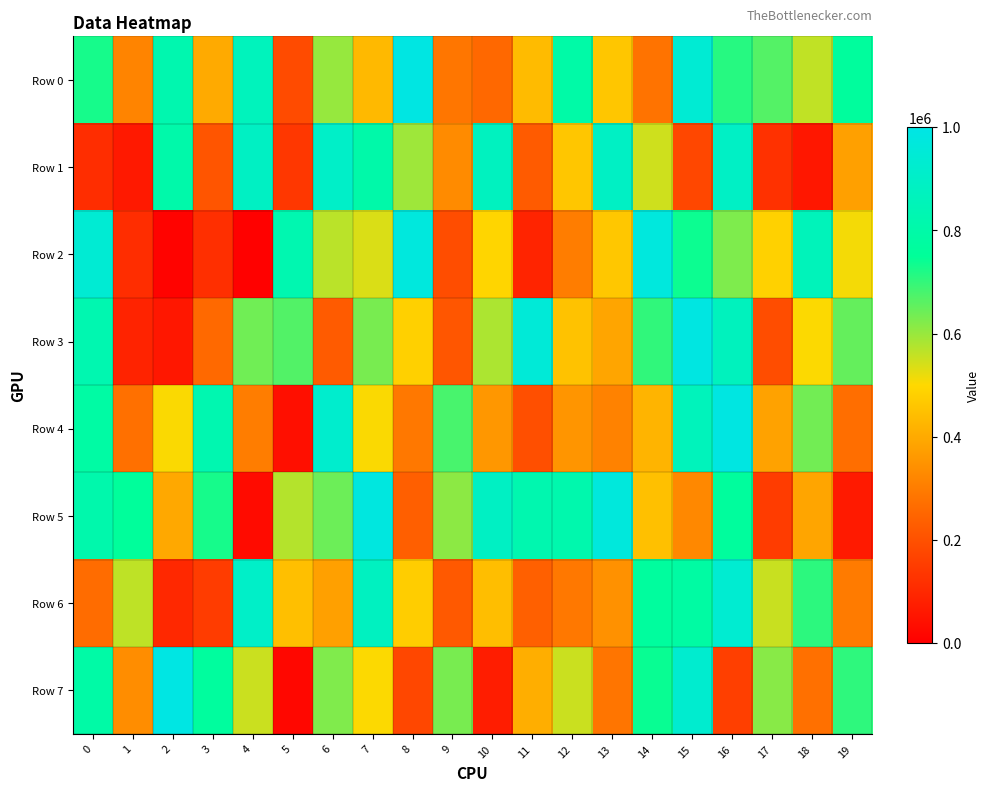

At which category does the chart reach its peak across all series?

2